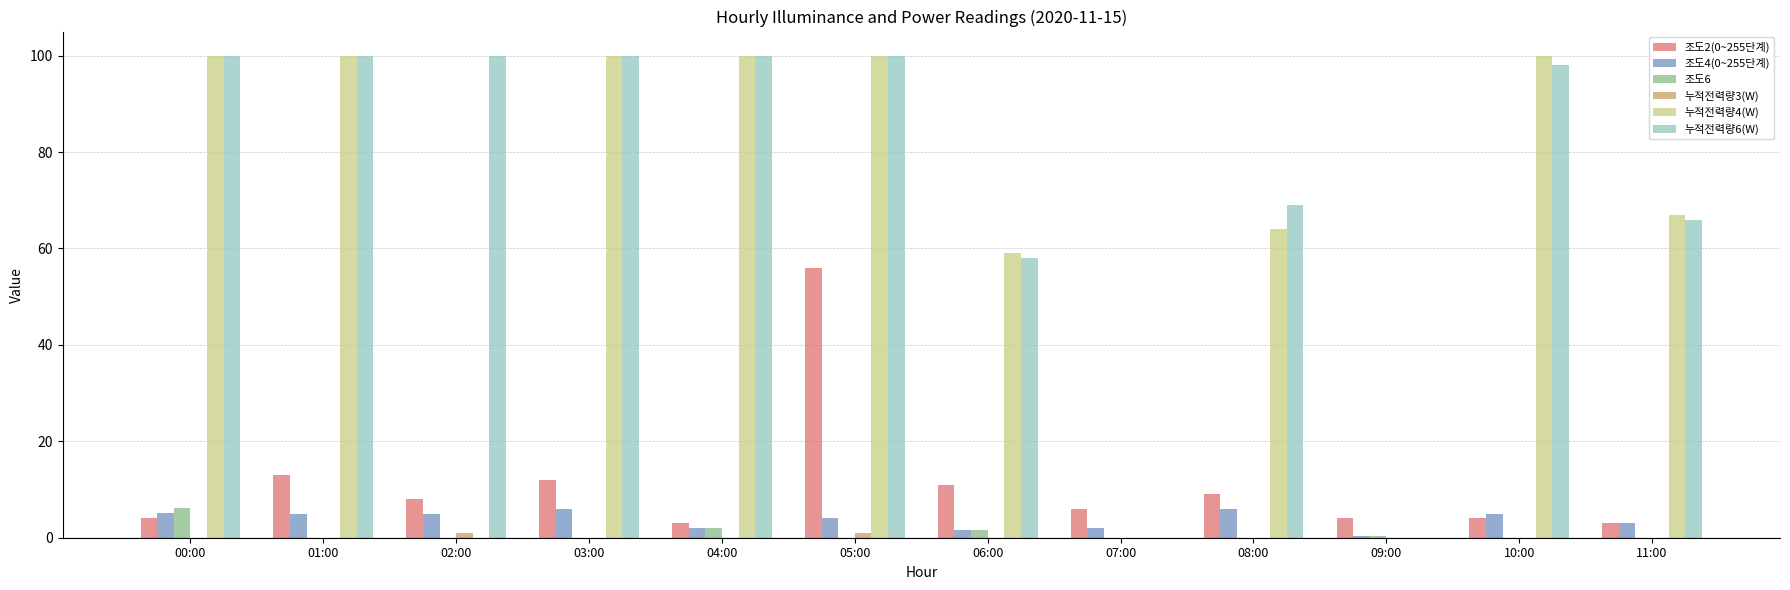

At which label does 조도4(0~255단계) first exceed 5?

00:00